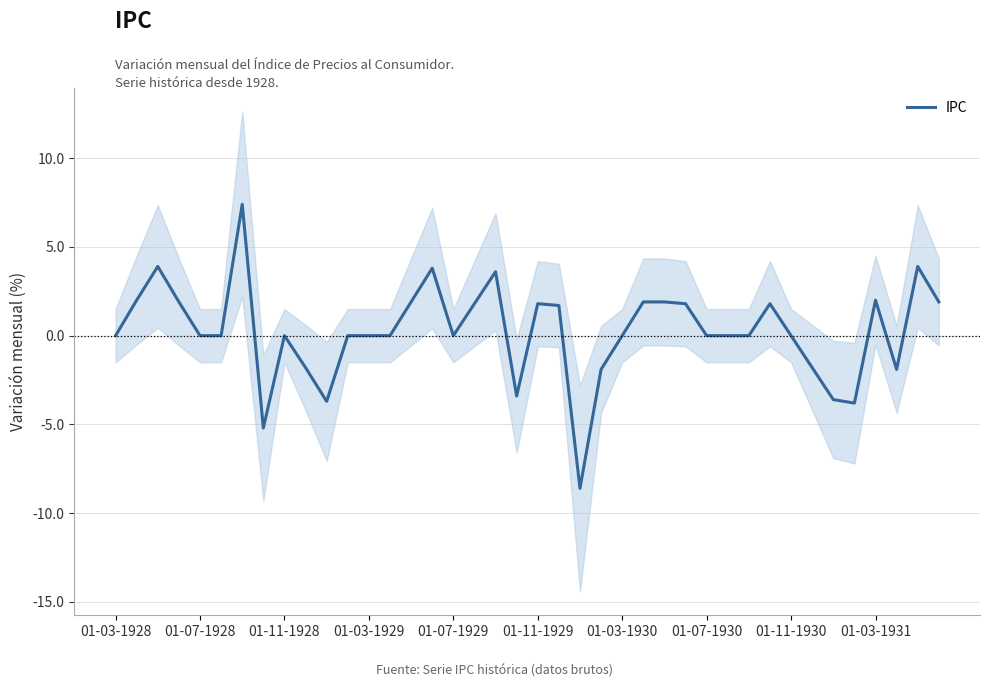

Count the number of data series in this chart.

1